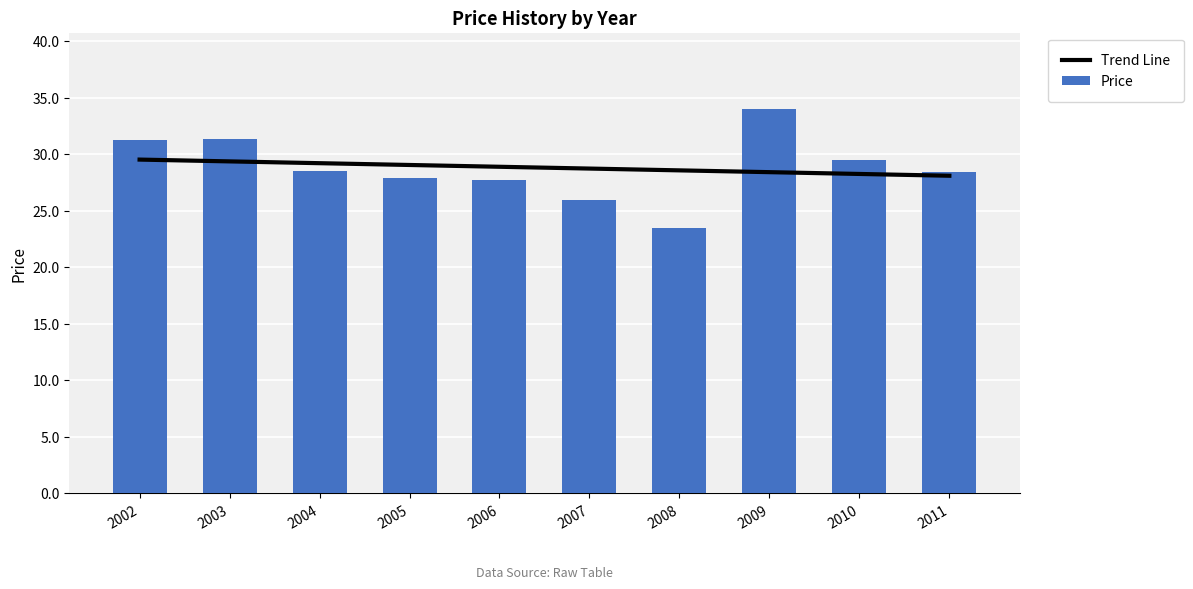

At which label does Trend Line reach its minimum?

2011